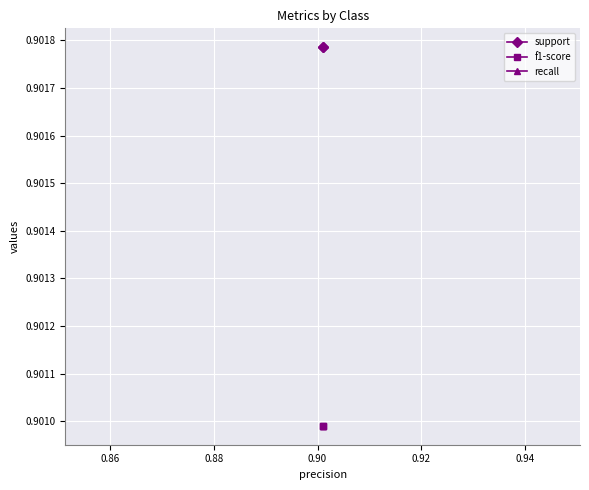

The support series shows 0.5 at 0.86. True or false?

False